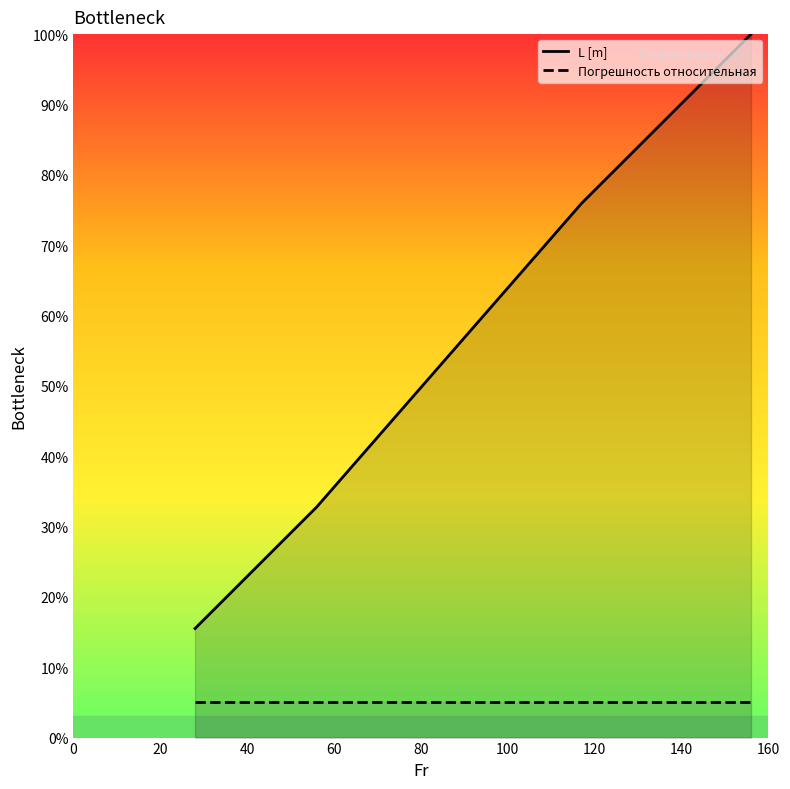

Which series has the largest range (max minus min)?

L [m]